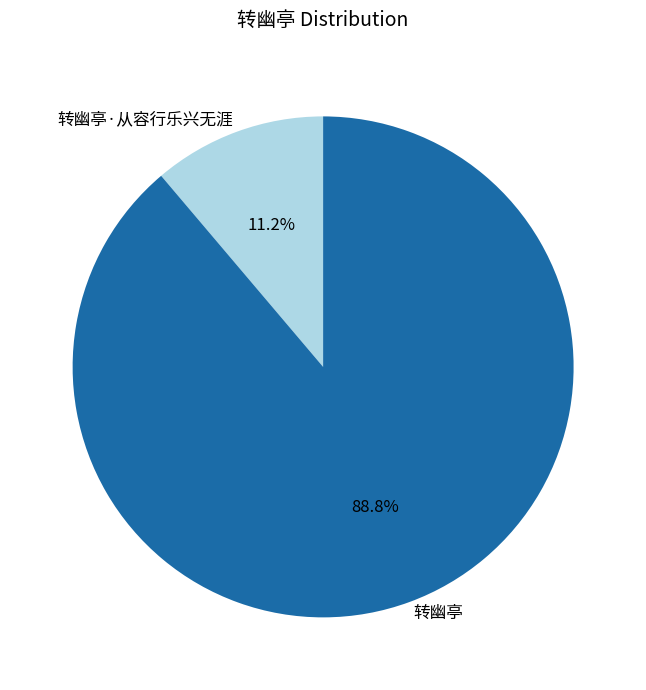

To the nearest percent, what percentage of the pie is 转幽亭·从容行乐兴无涯?

11%